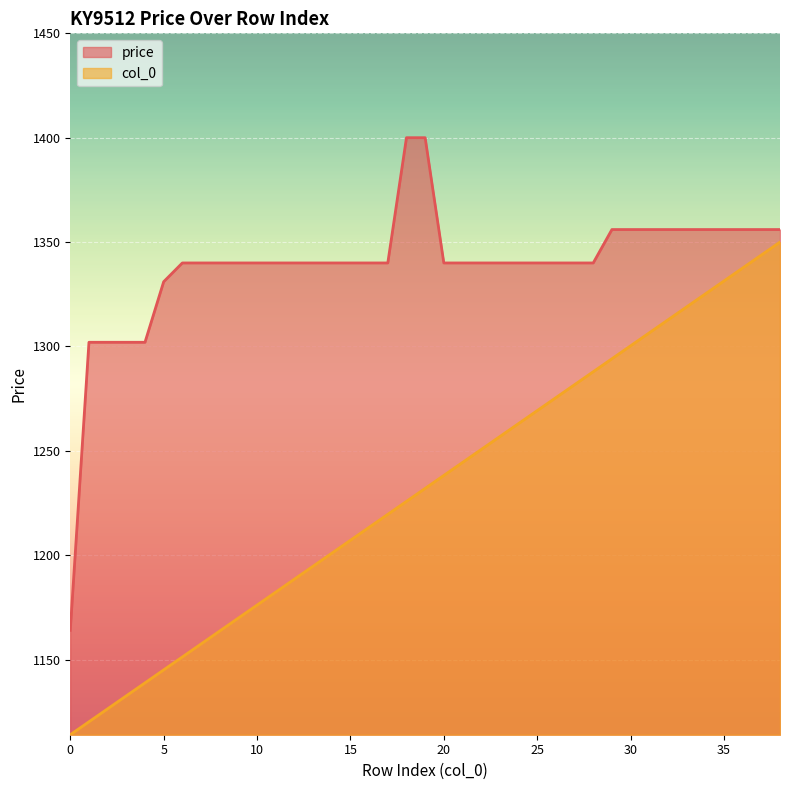

Count the number of data series in this chart.

2